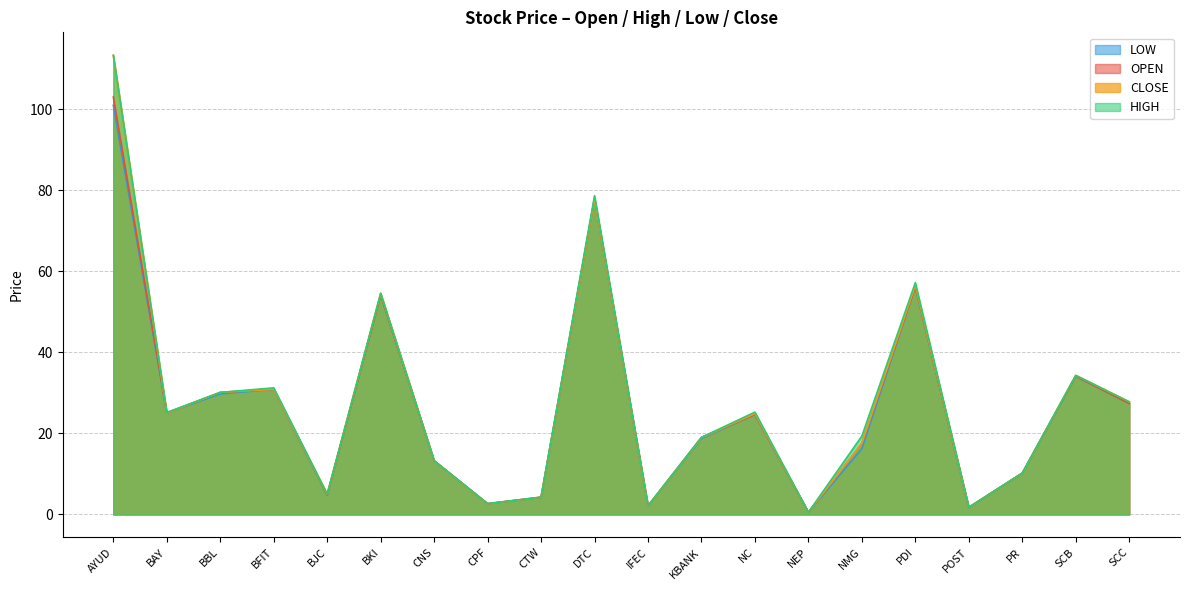

What is the value of the HIGH point at the 6th from the left?

54.6